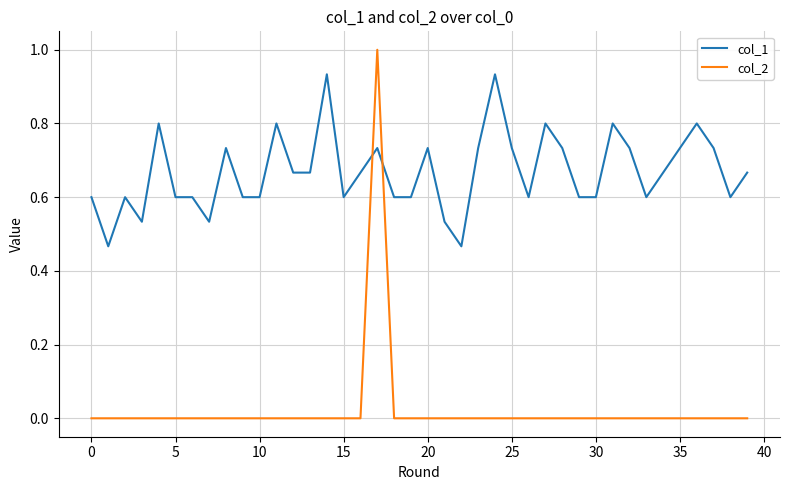

Which series has the widest spread of values?

col_2